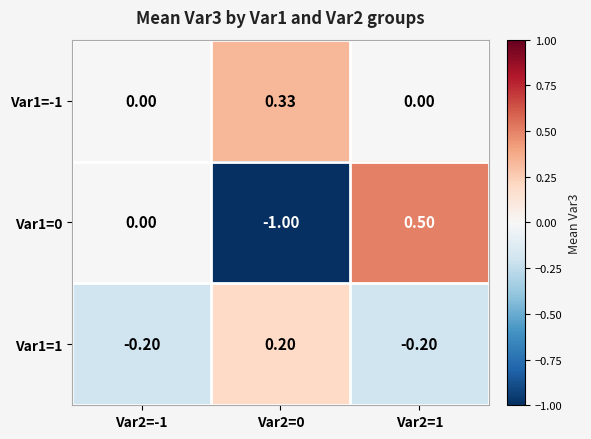

Is the value of Var1=0 at Var2=1 greater than the value of Var1=-1 at Var2=-1?

Yes